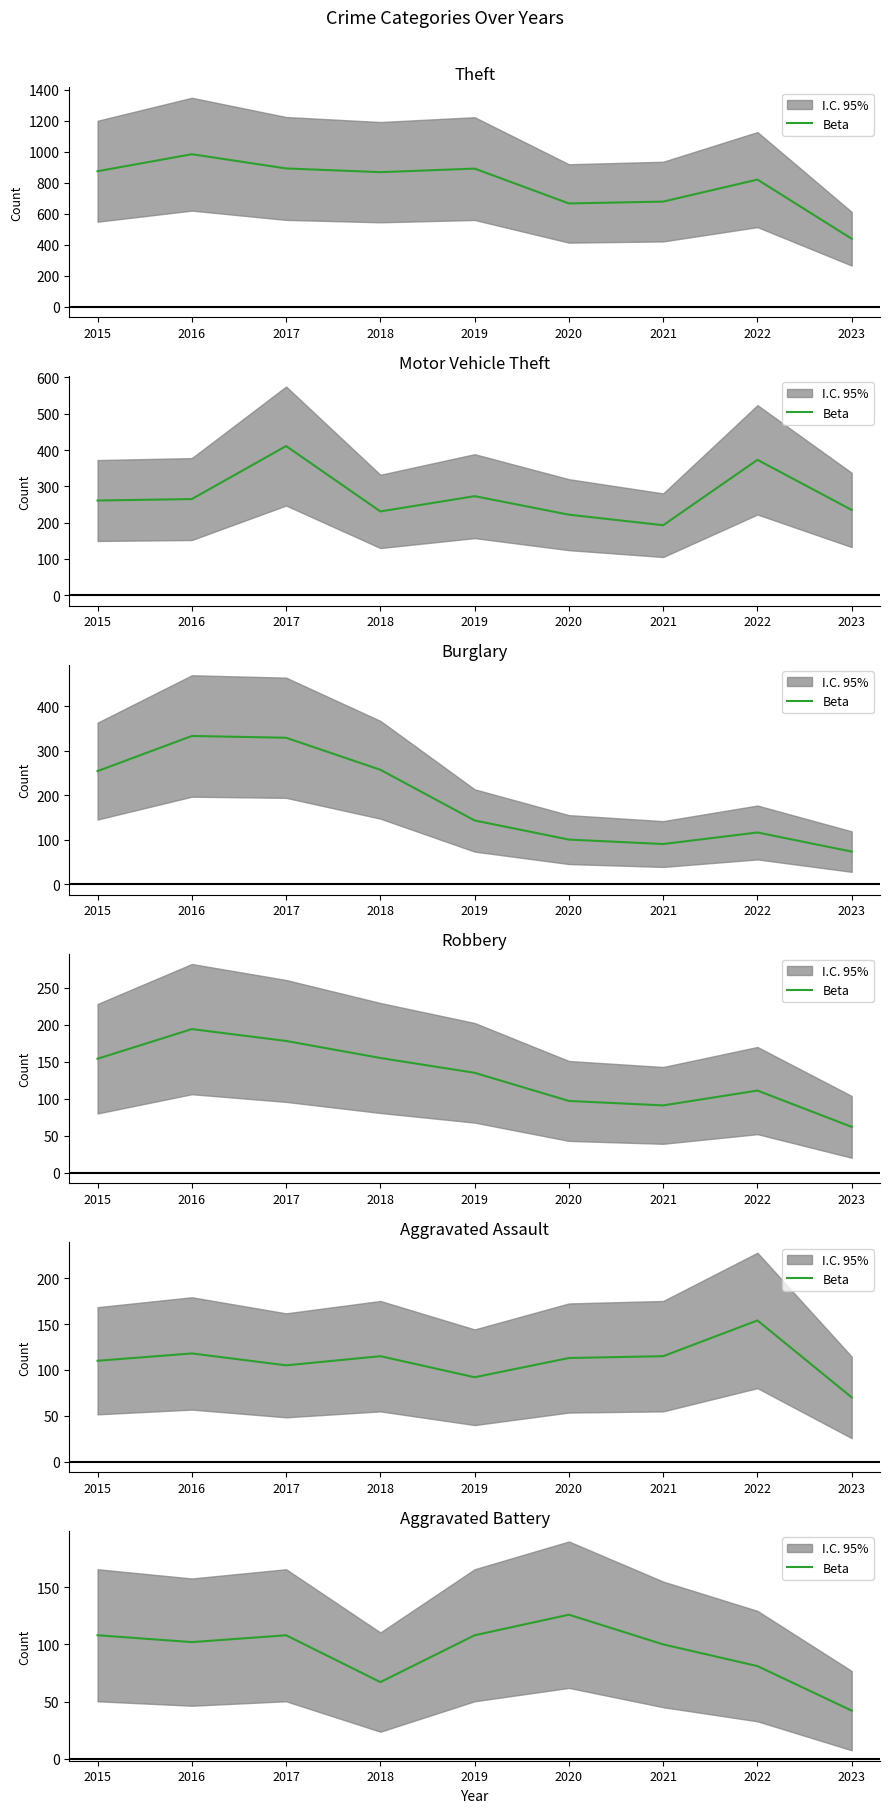

At which category does the chart reach its minimum across all series?

2023